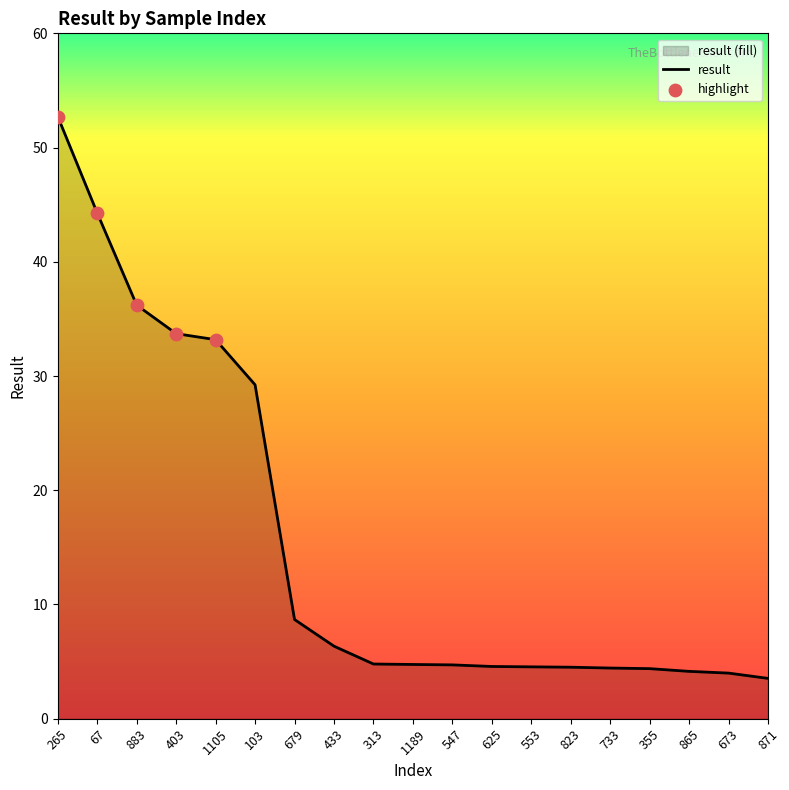

What is the change in value from 67 to 547?

-39.6